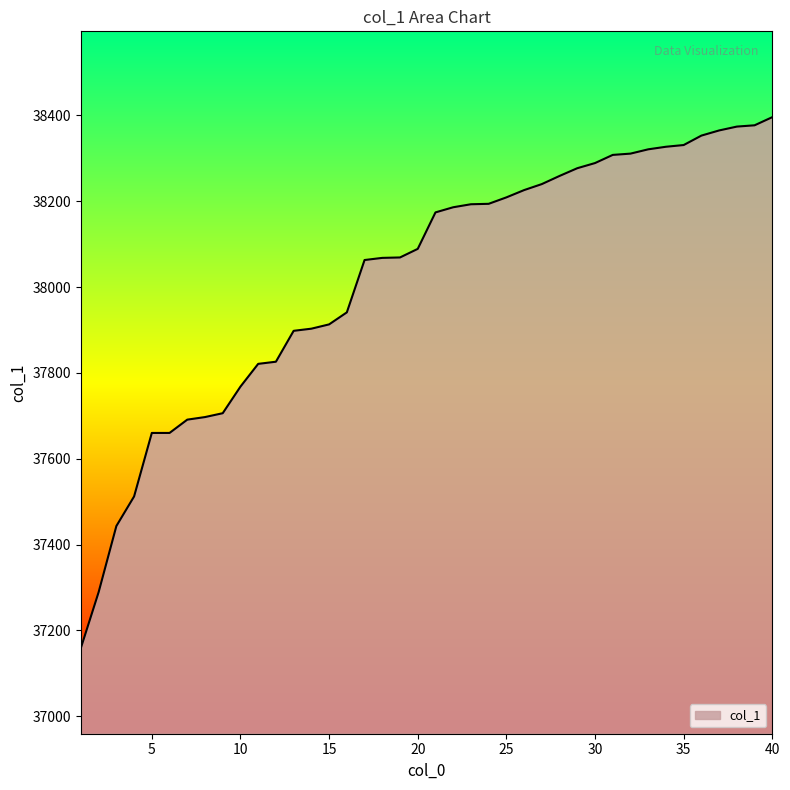

What is the maximum value shown in the chart?

38396